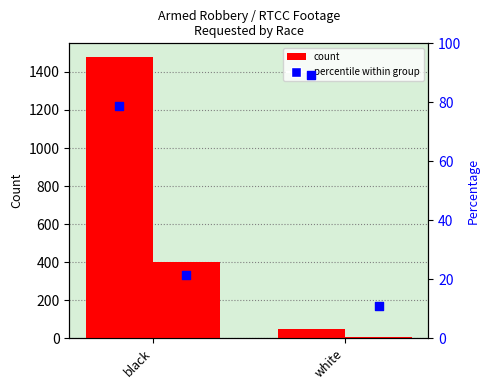

Is the value of yes (perc %) at white greater than the value of yes (count) at white?

Yes